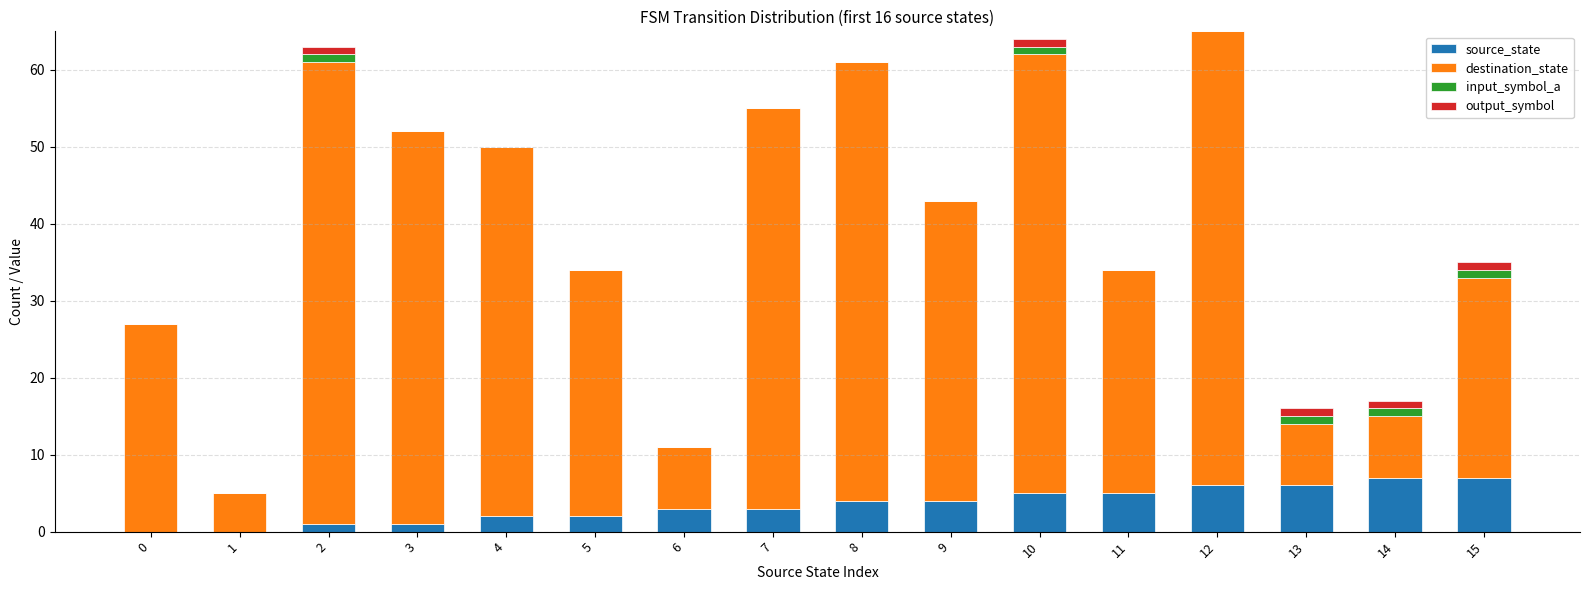

What is the sum of all source_state values?

56